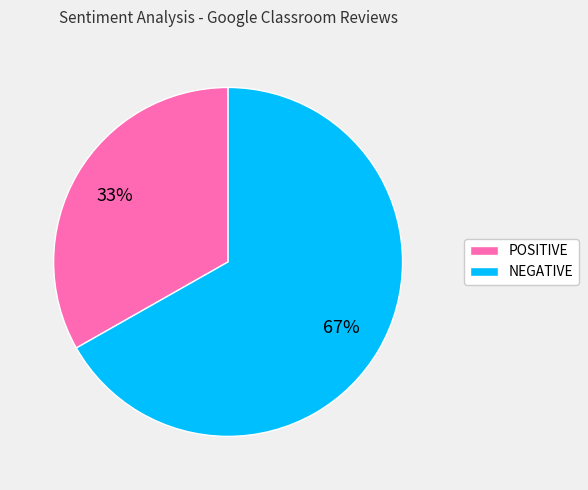

Which category has the smallest portion of the pie?

POSITIVE